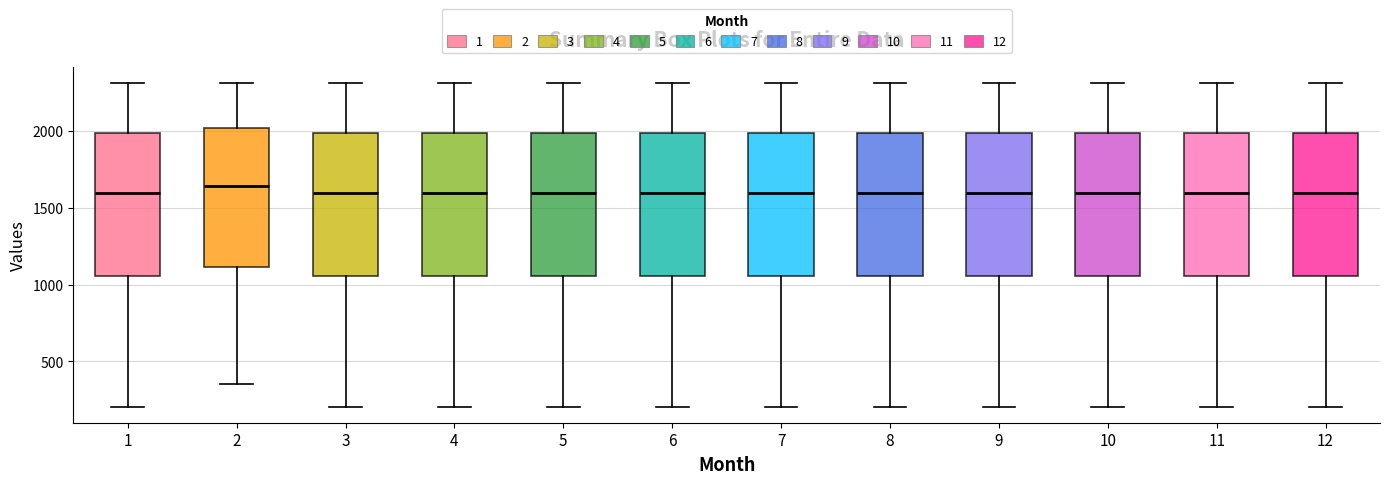

Where does the lower whisker of the box at x = 5 end on the y-axis? The values are not printed on the chart, so give them approximately, as read against the axis.

200